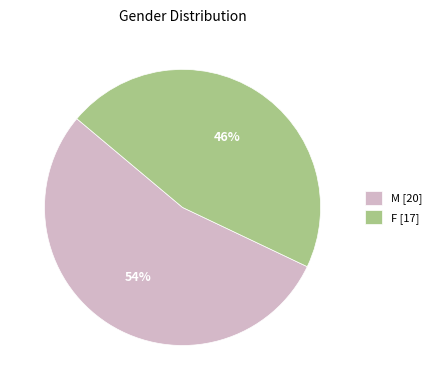

What percentage is the F slice, to the nearest percent?

46%